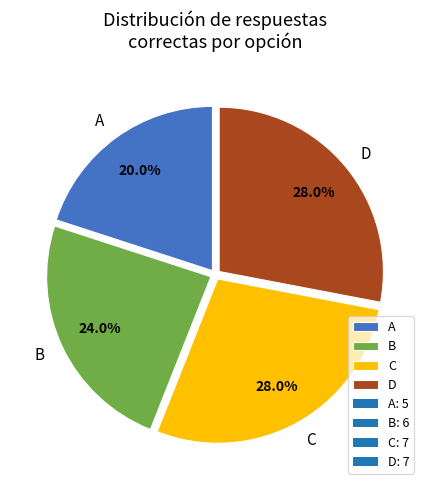

Is C the majority of the pie?

No